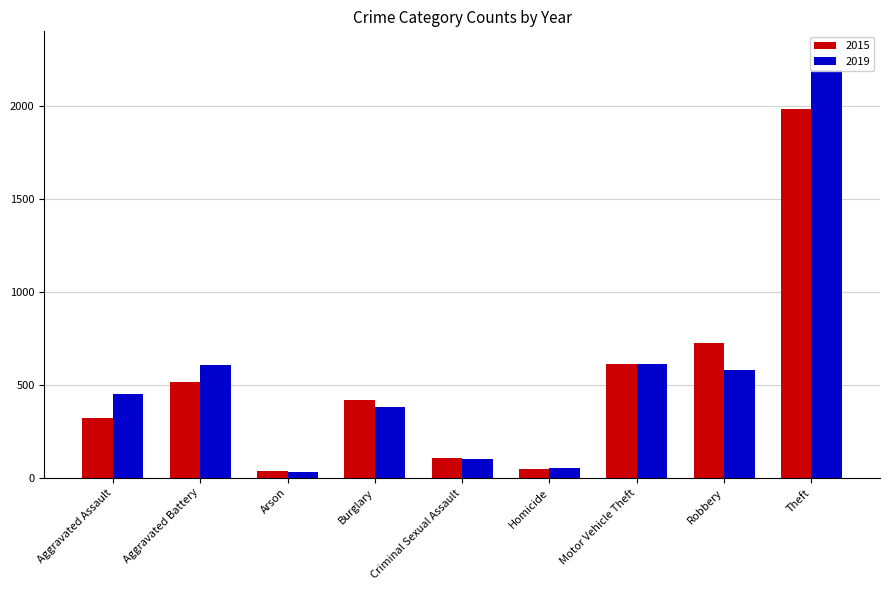

What is the label of the 2nd bar from the right?

Robbery